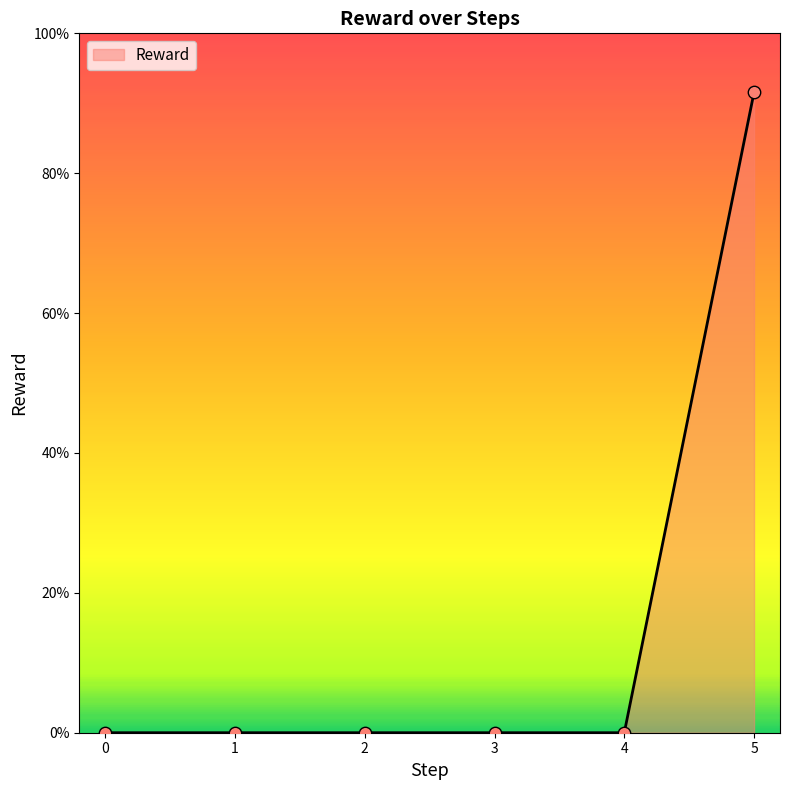

Which has a higher value, 3 or 0?

3